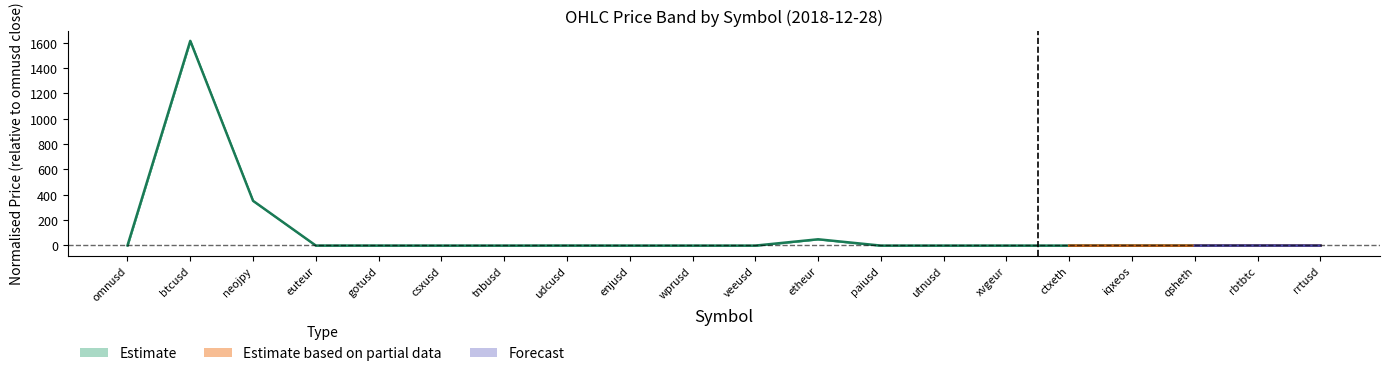

Reading right to left, list all the values displayed in this chart.

-1.0	-0.6	-1.0	-1.0	-1.0	-1.0	-1.0	-1.0	48.8	-1.0	-1.0	-1.0	-0.6	-1.0	-1.0	-0.8	-0.6	352.1	1613.7	0.0